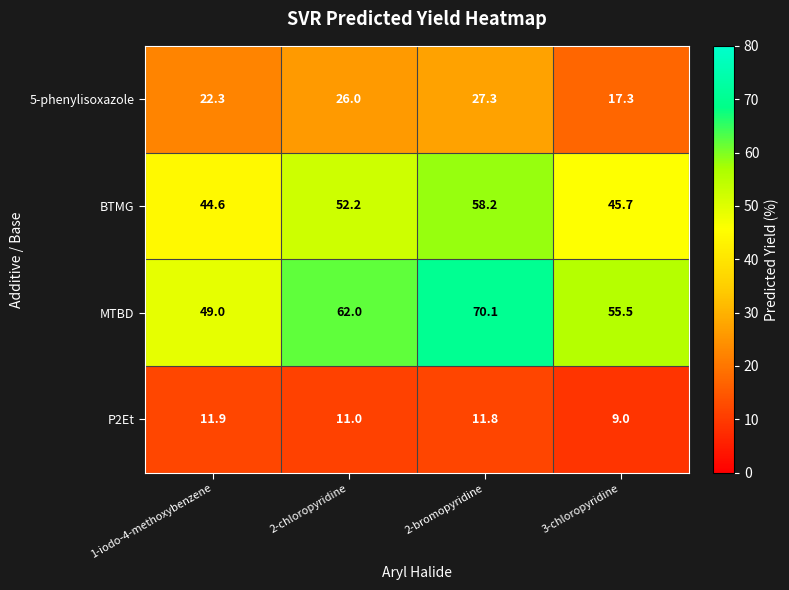

Which category has the lowest value in the MTBD series?

1-iodo-4-methoxybenzene